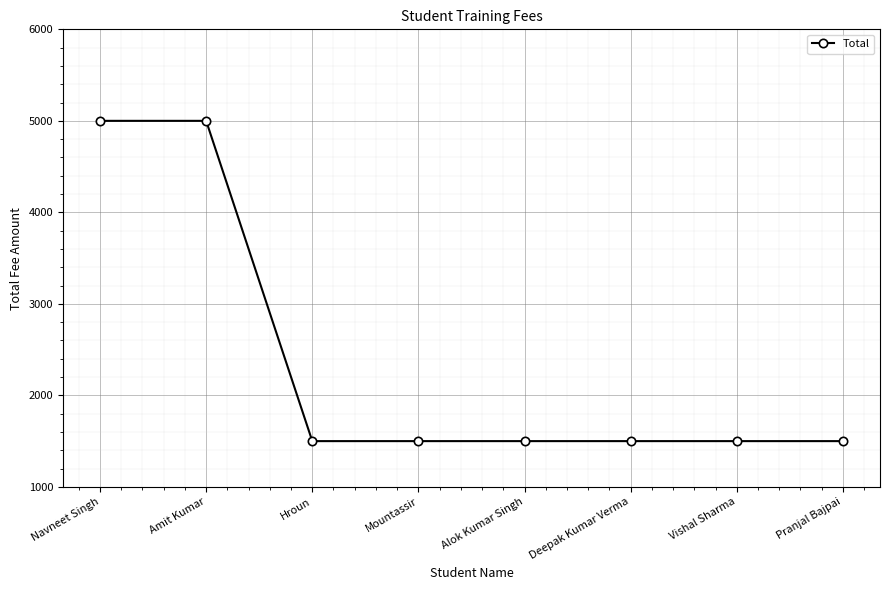

Is this an area chart (filled region under the line)?

No